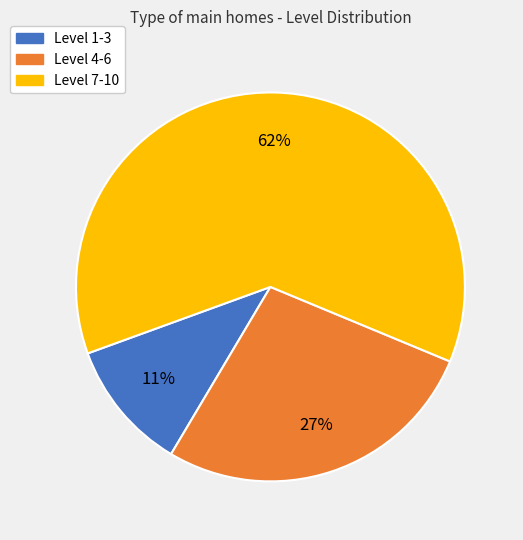

To the nearest percent, what is the average slice percentage?

33%